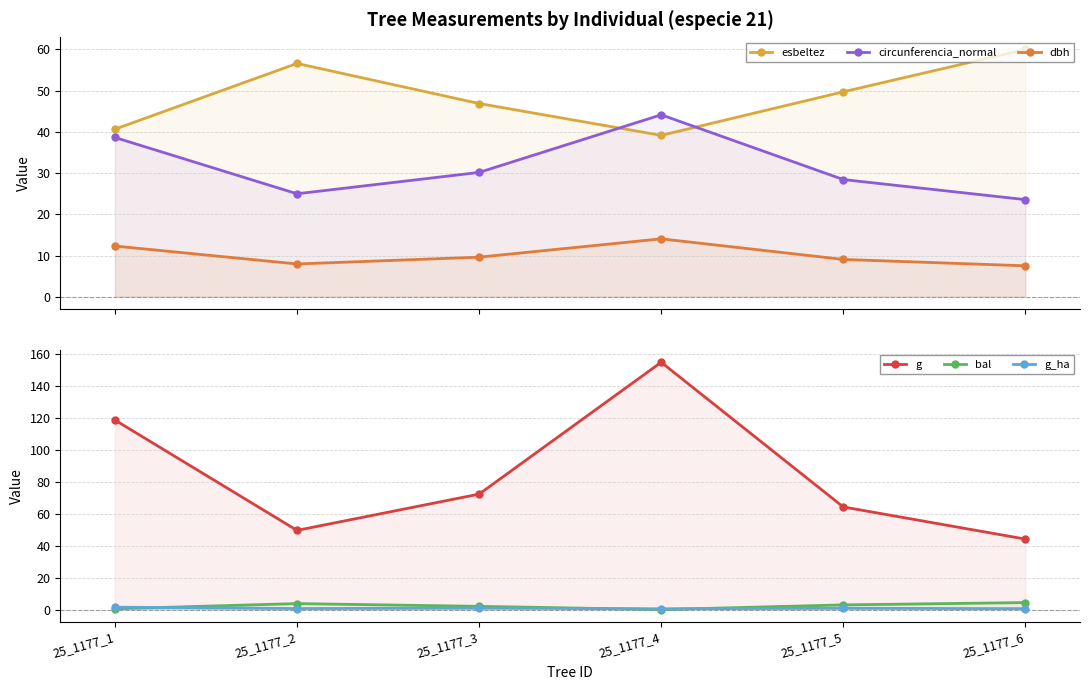

At which label does circunferencia_normal first exceed 30?

25_1177_1